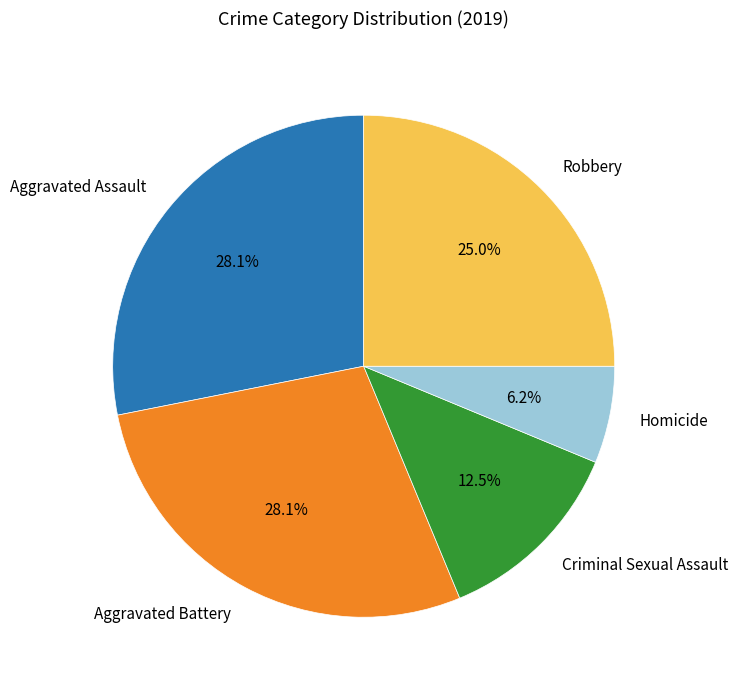

Which has a higher value, Aggravated Assault or Homicide?

Aggravated Assault